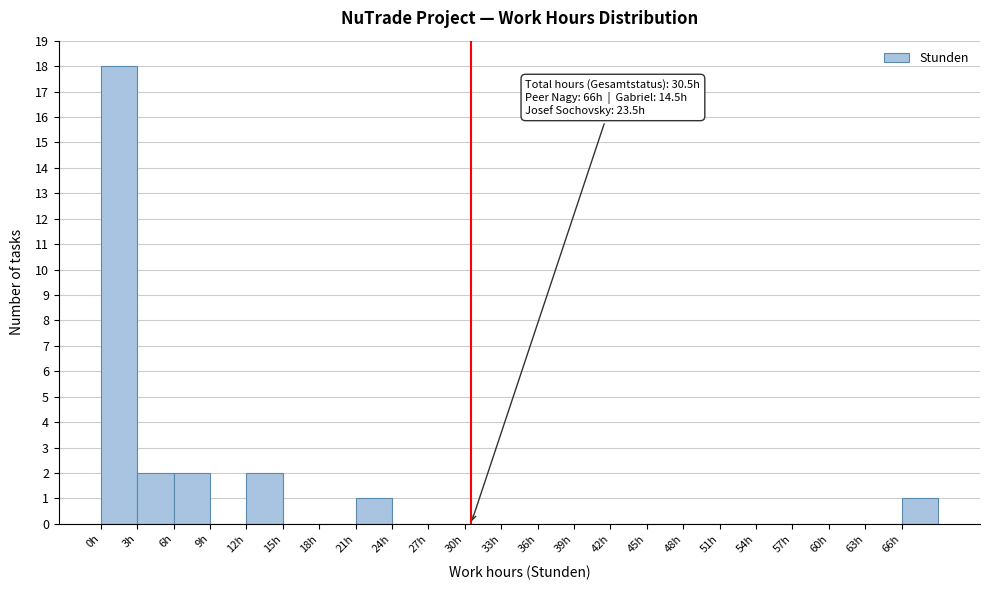

Which range on the x-axis has the tallest bar?

0 to 3